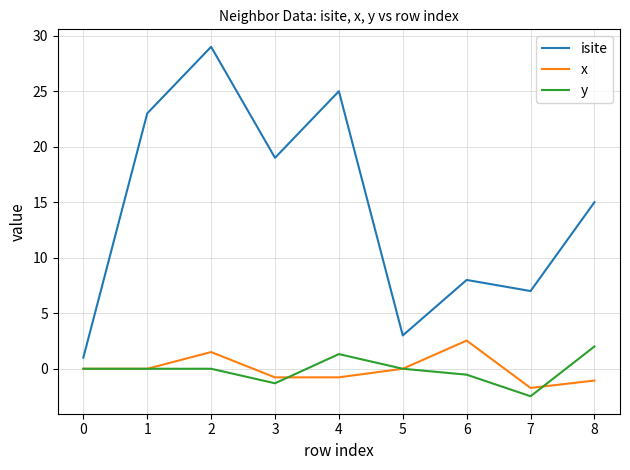

At how many categories does at least one series exceed 24?

2